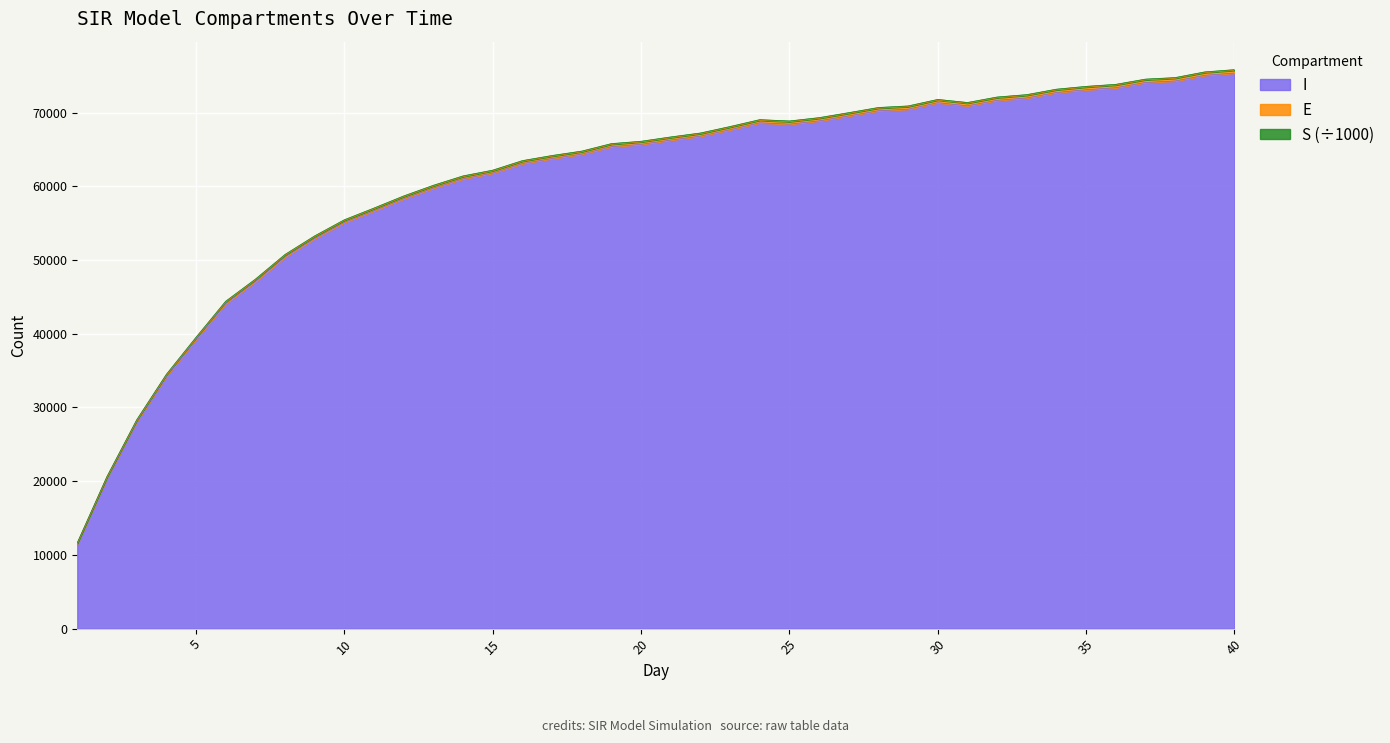

Where does the E series first go above 66709?

21